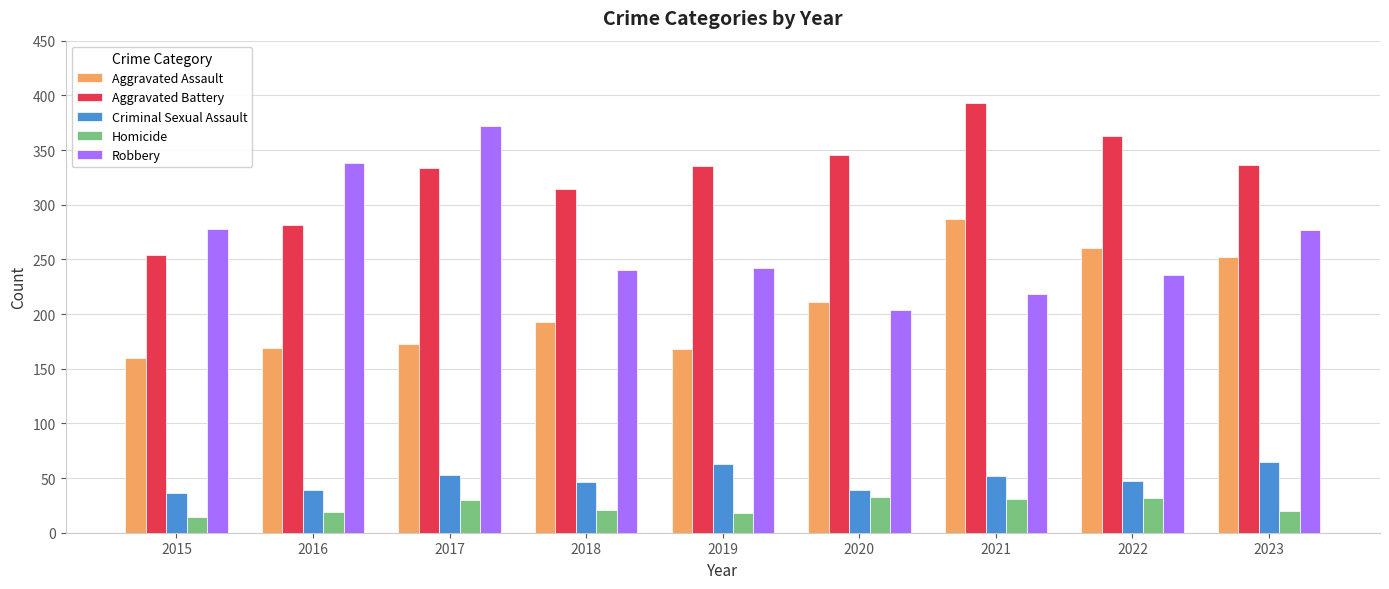

What is the approximate value of Criminal Sexual Assault at 2020, to the nearest 10?

40